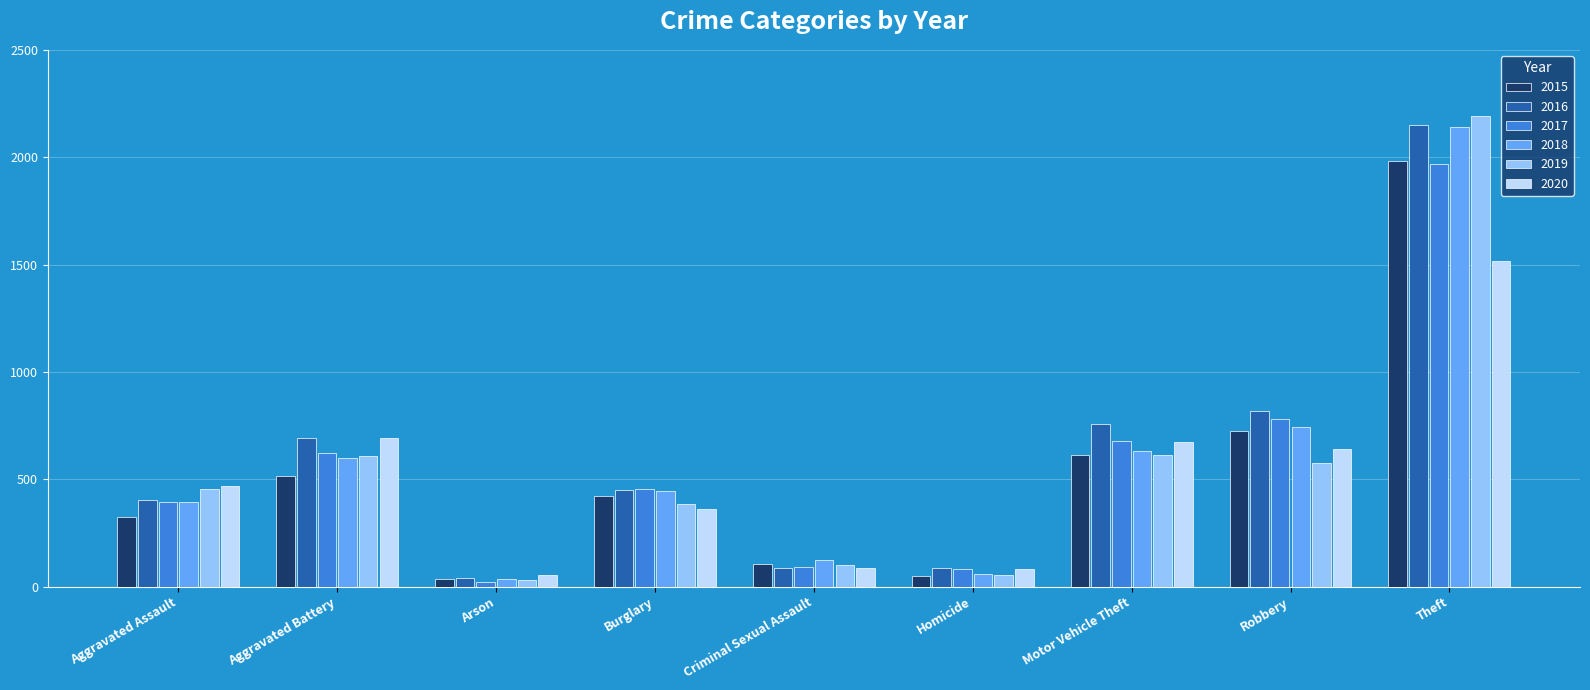

True or false: 2016 has a value of 87 at Criminal Sexual Assault.

True